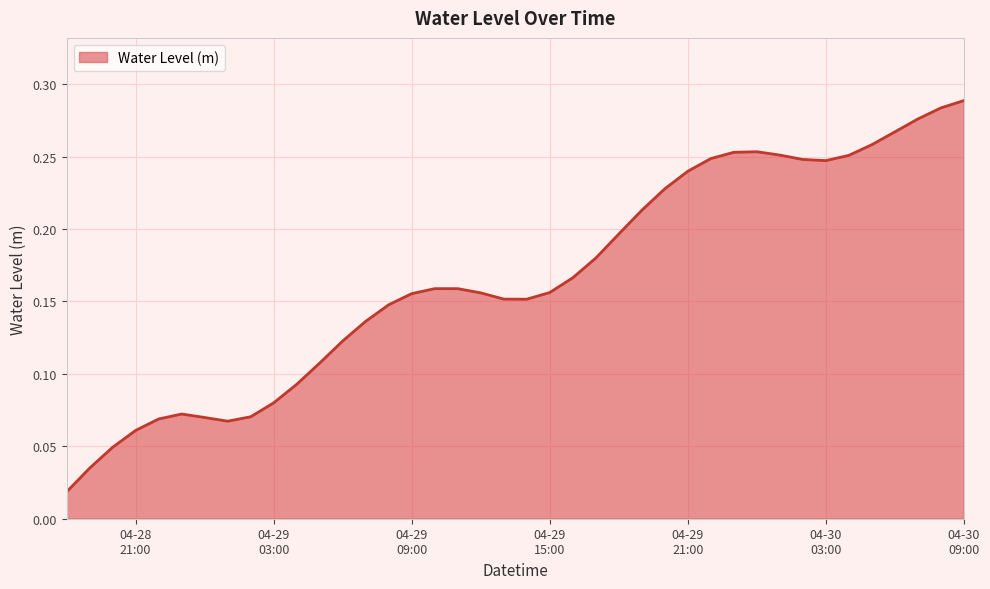

Does the chart have visible grid lines?

Yes